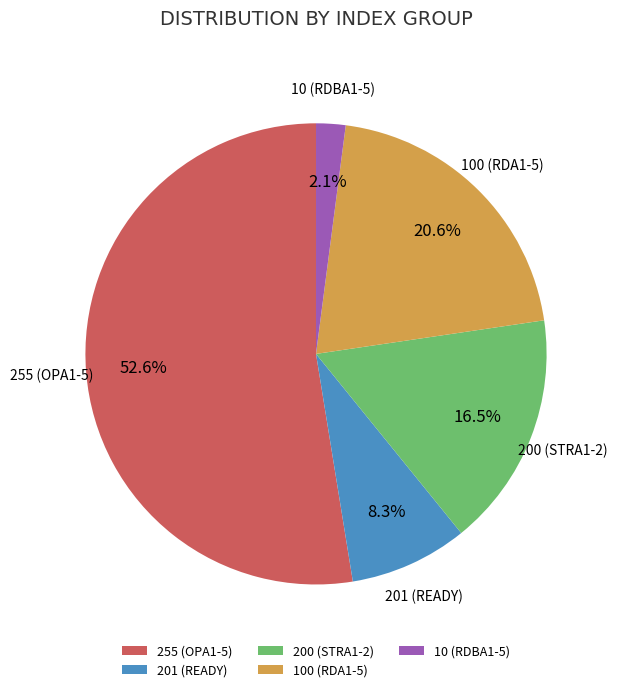

Which slice is the largest?

255 (OPA1-5)